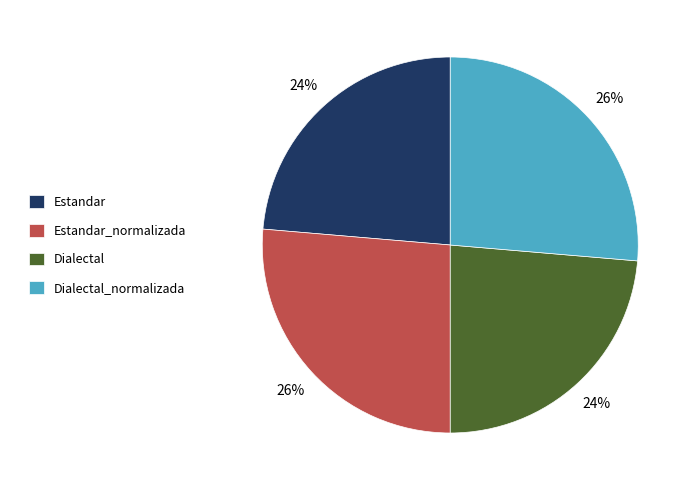

To the nearest percent, what is the average slice percentage?

25%